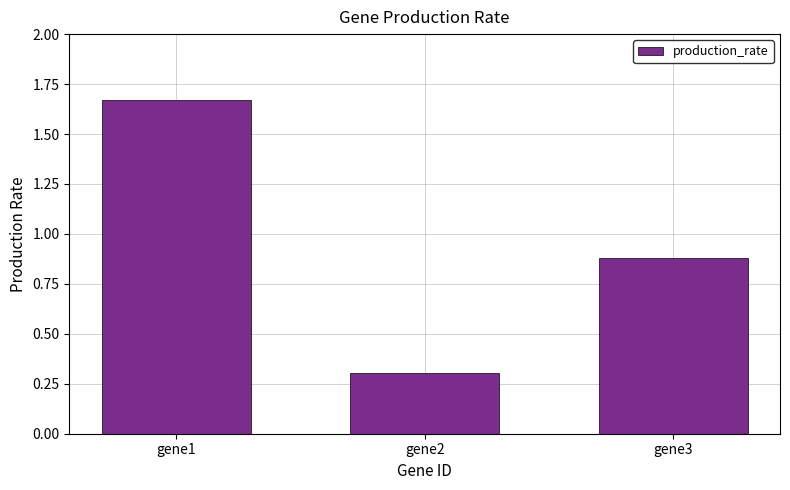

What is the value of the 3rd bar from the left?

0.9